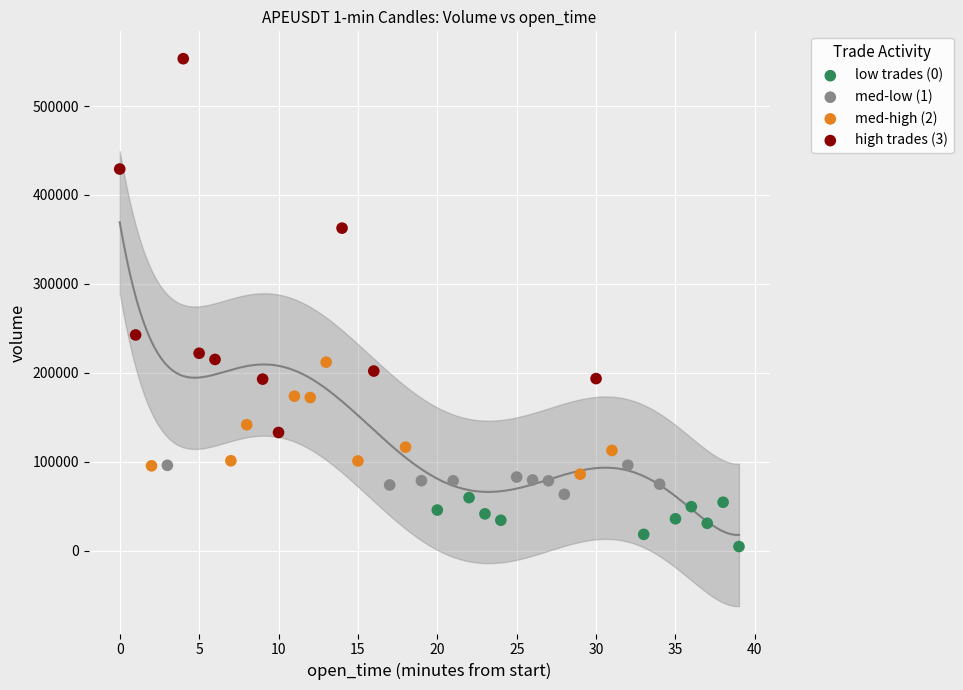

Which series contains the highest Y value?

high trades (3)